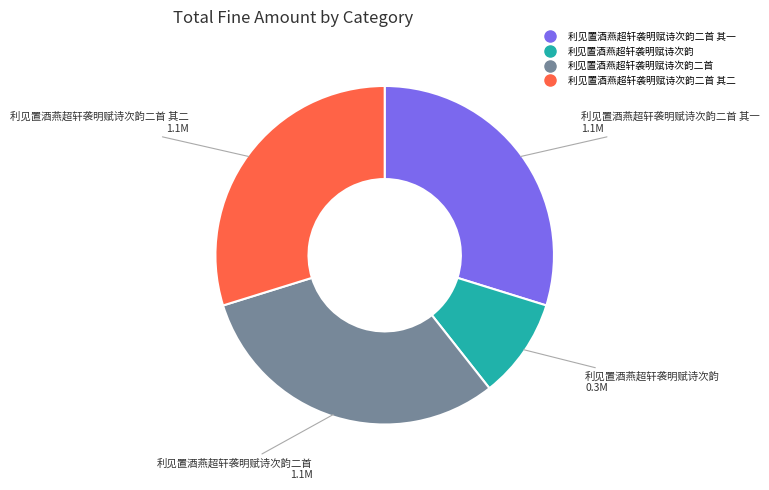

Is there a majority slice in this chart?

No